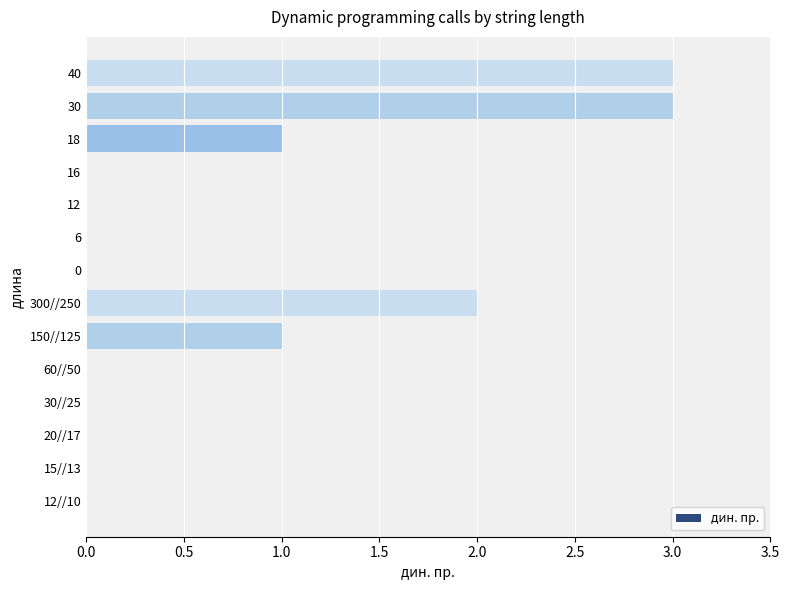

Count the number of data series in this chart.

1